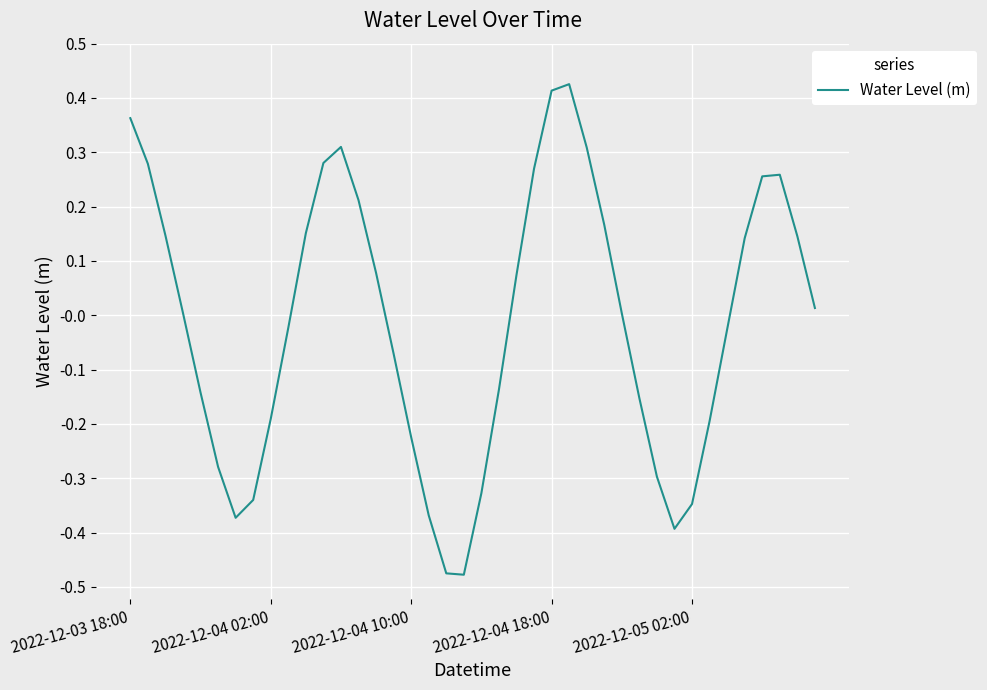

What is the difference between the maximum and minimum values?

0.9